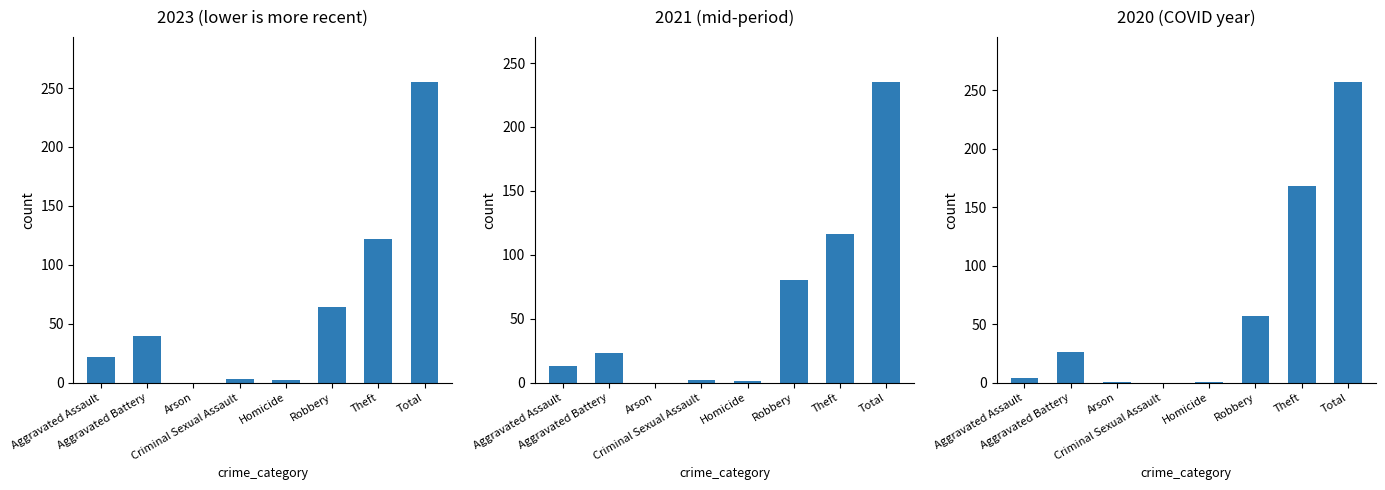

How many values in 2020 are above zero?

7